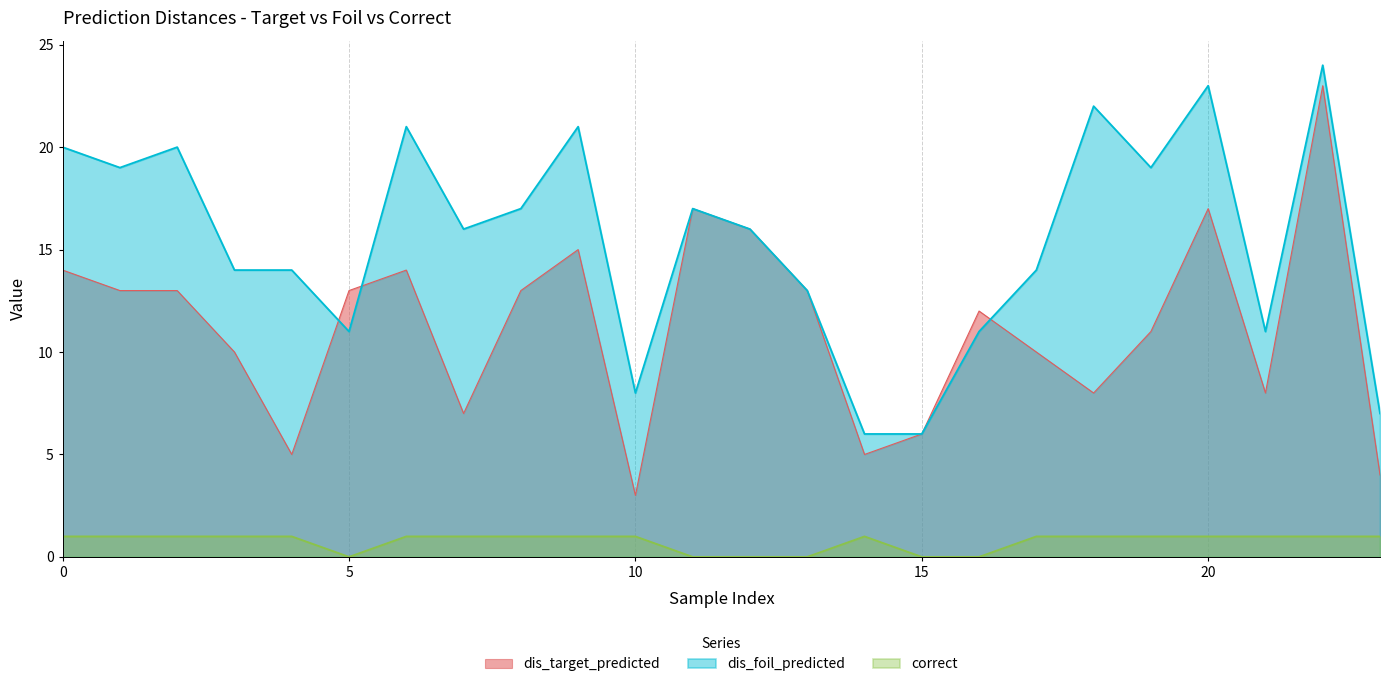

At which category does correct reach its first local peak?

14